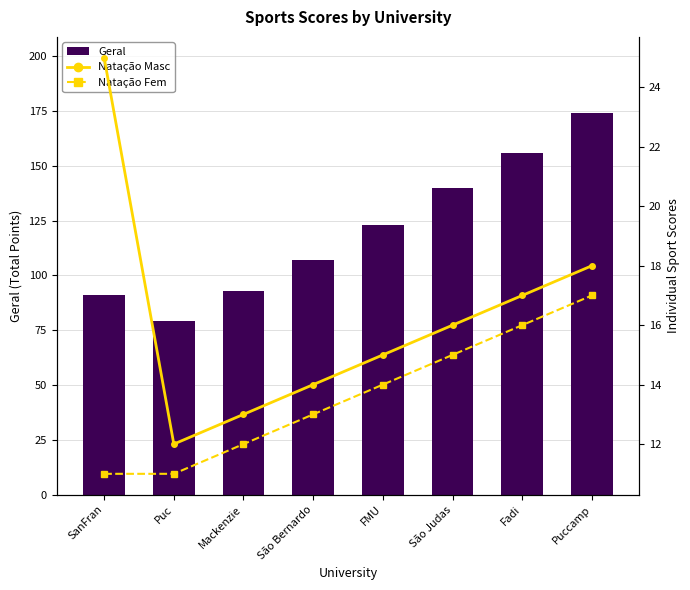

What is the label of the 5th bar from the right?

São Bernardo